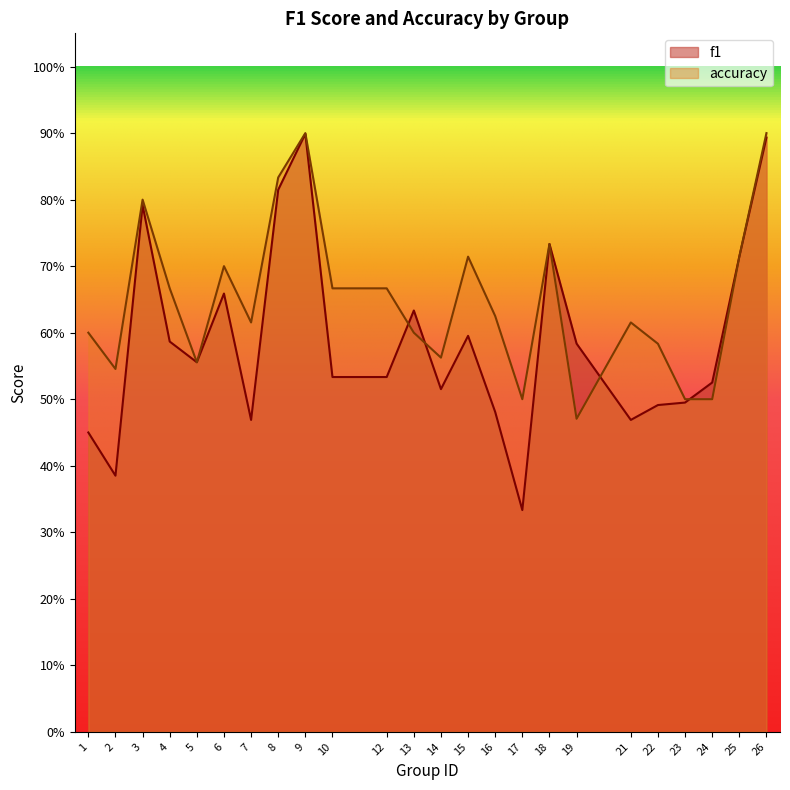

The f1 series shows 0.5 at 12. True or false?

True